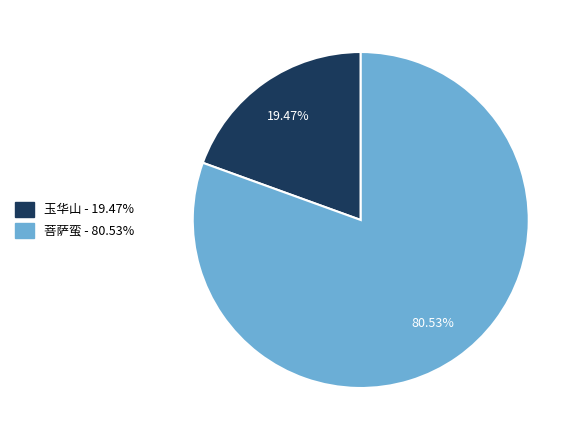

Is there a majority slice in this chart?

Yes